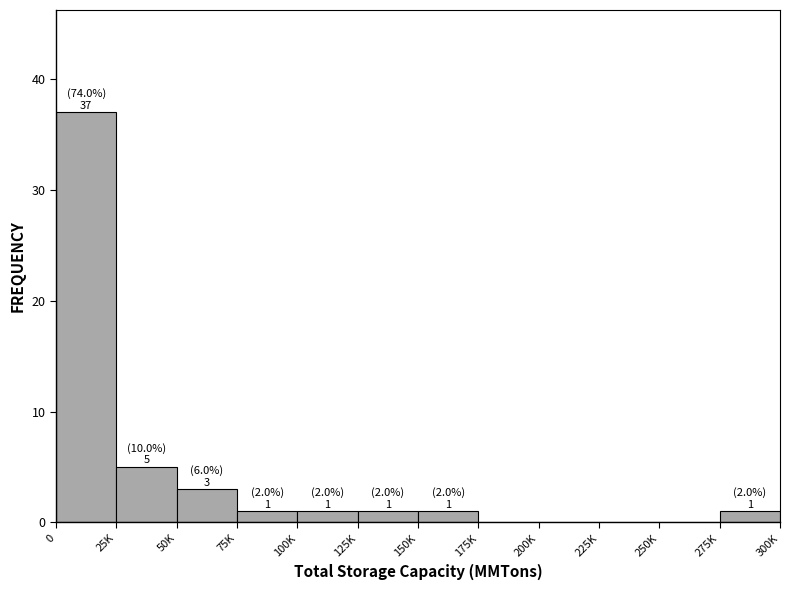

Reading left to right, transcribe all the data shown in this chart.

0=37	25K=5	50K=3	75K=1	100K=1	125K=1	150K=1	175K=0	200K=0	225K=0	250K=0	275K=1